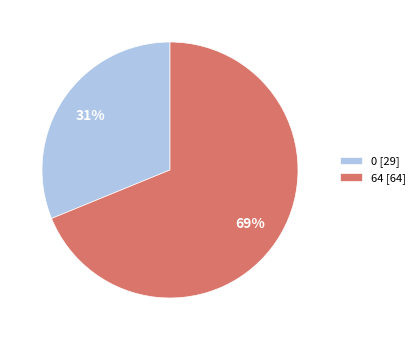

Which slice represents more than half of the pie?

64 [64]